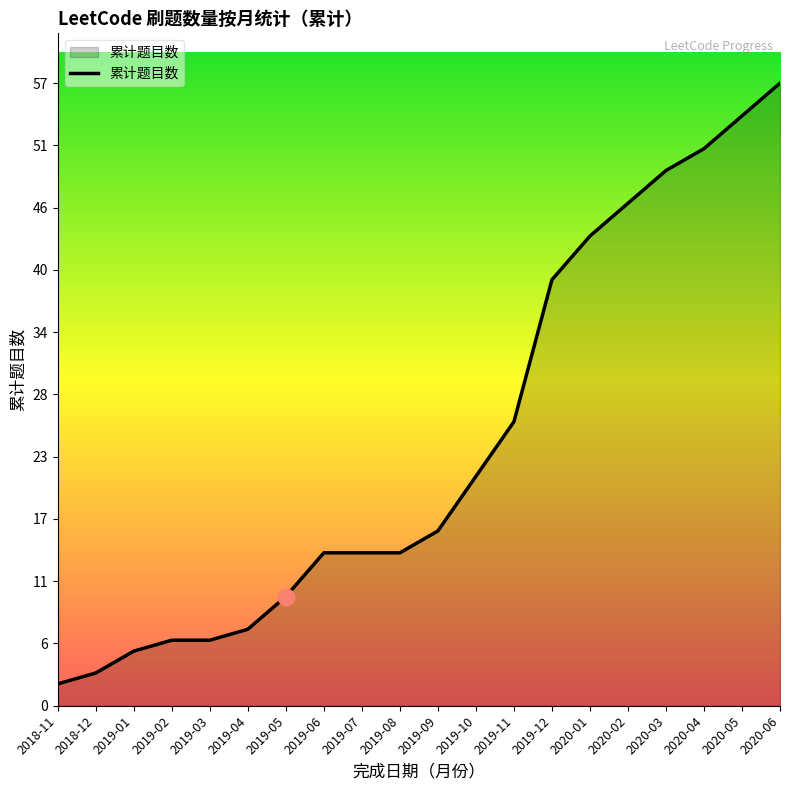

What is the change in value from 2020-03 to 2020-05?

+5